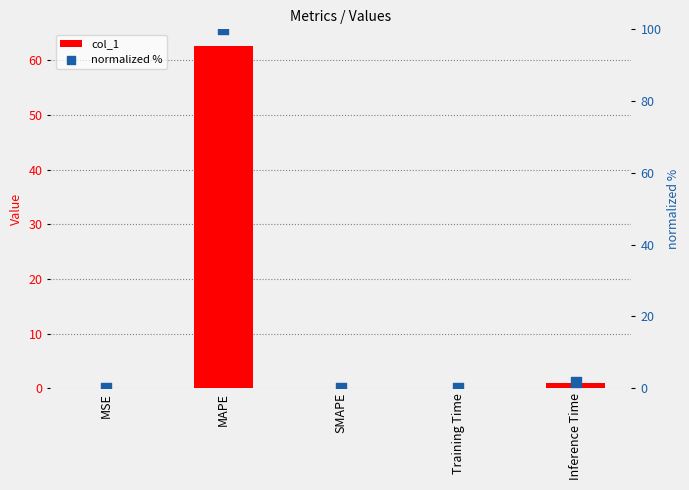

Which series contains the lowest Y value?

col_1